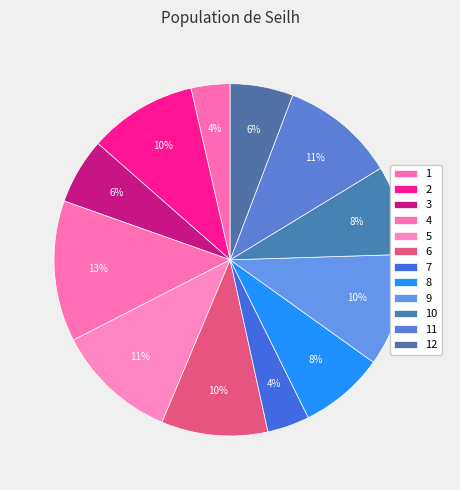

Is 6 the majority of the pie?

No